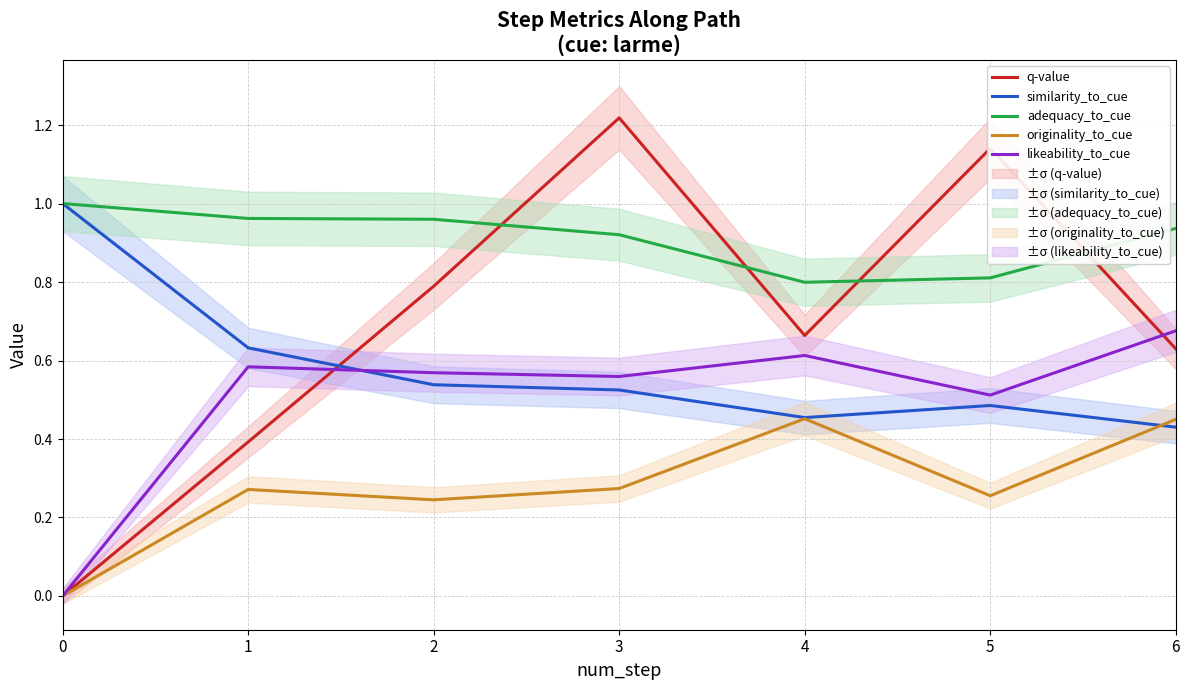

Rank the series by their maximum value, from highest to lowest.

q-value, similarity_to_cue, adequacy_to_cue, likeability_to_cue, originality_to_cue